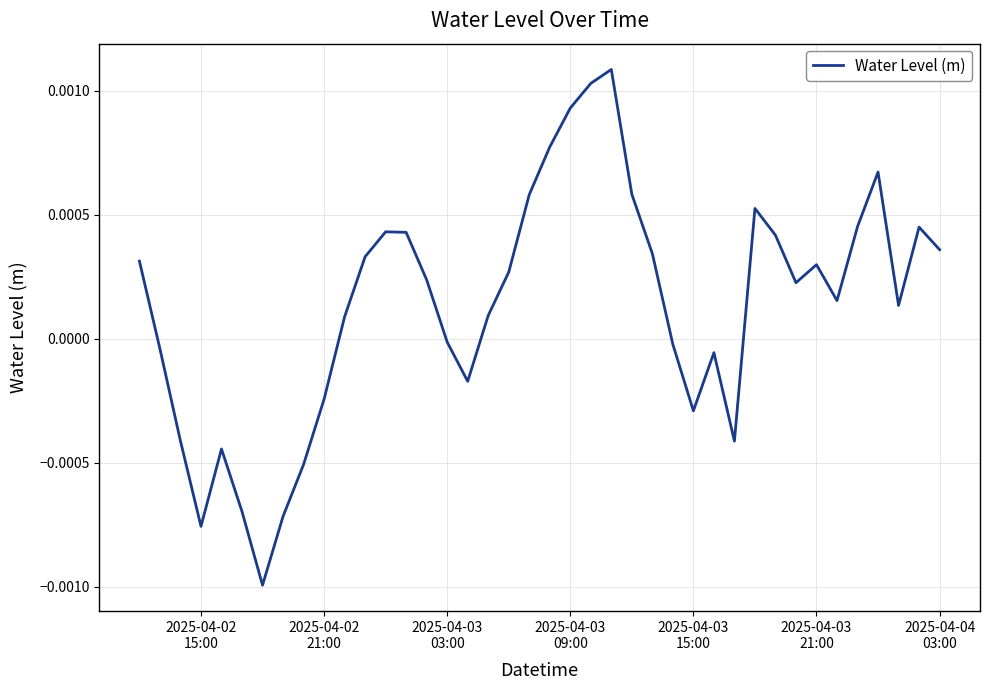

True or false: there are more than 0 points higher than both neighbors.

True